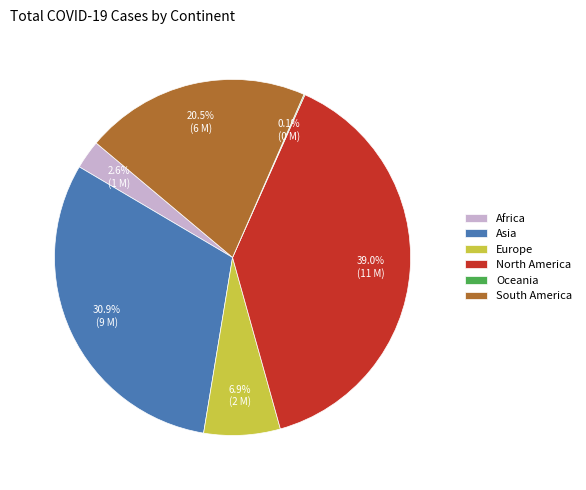

To the nearest percent, what is the difference between the largest and smallest slice percentages?

39%